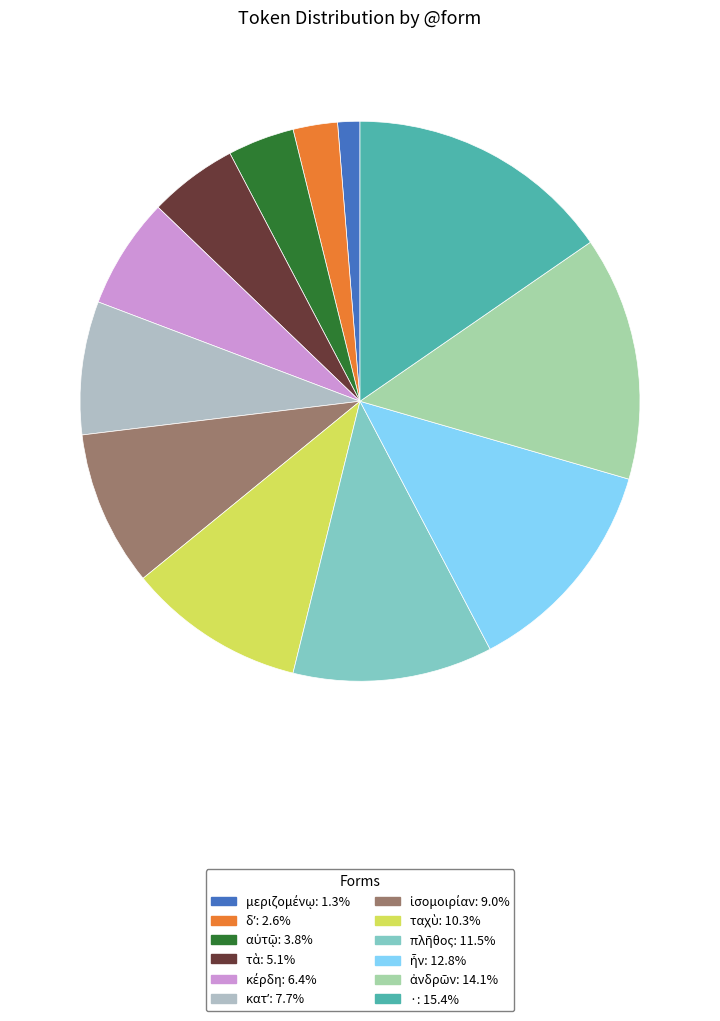

Is it true that · is 23% of the pie?

False